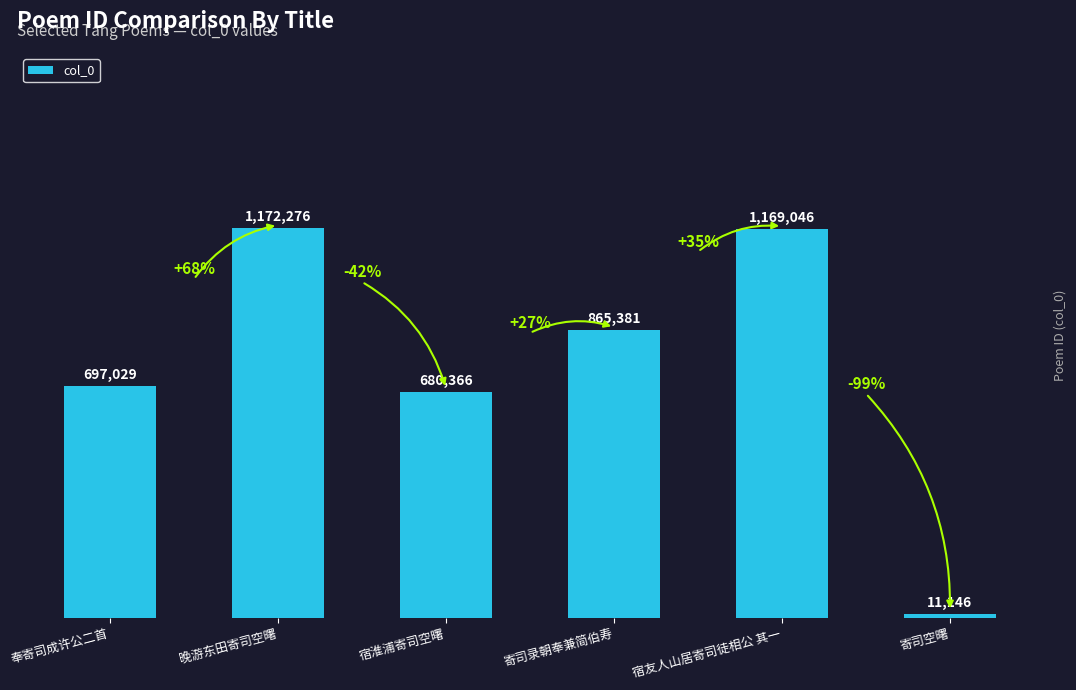

Are the bars horizontal?

No